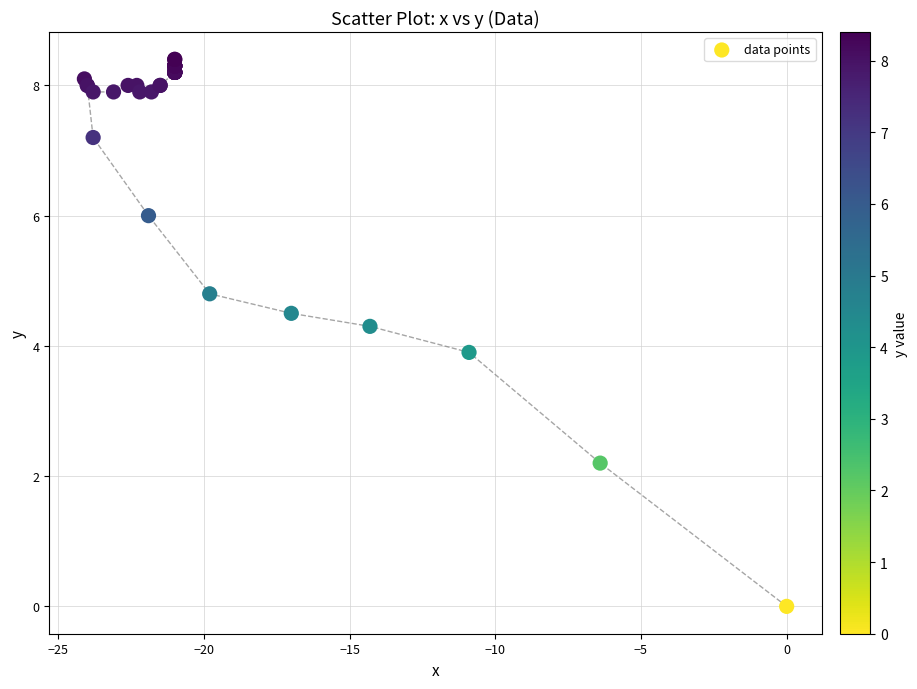

What Y value in the scatter plot is closest to 4?

3.9